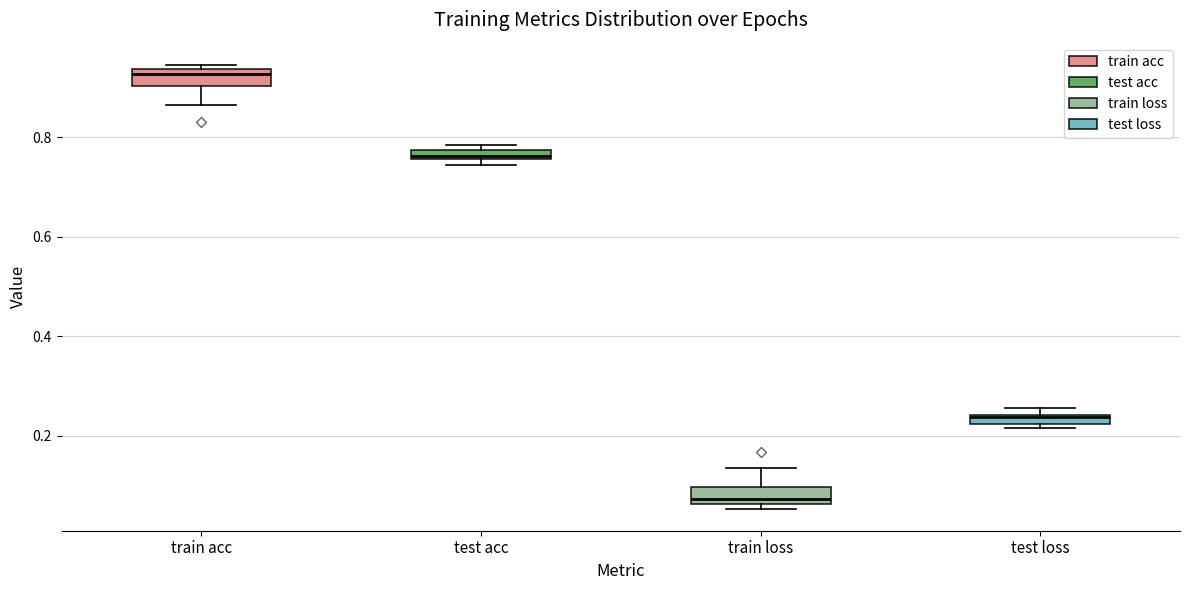

Where is the lower edge of the box for train acc on the y-axis? The values are not printed on the chart, so give them approximately, as read against the axis.

0.90